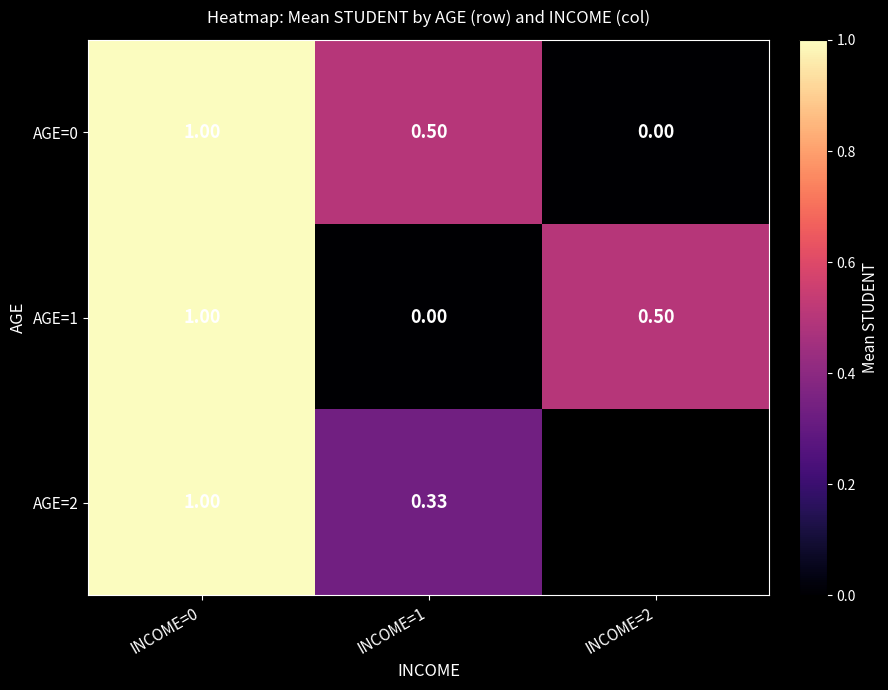

Where is AGE=1 nearest to the value 0?

INCOME=1